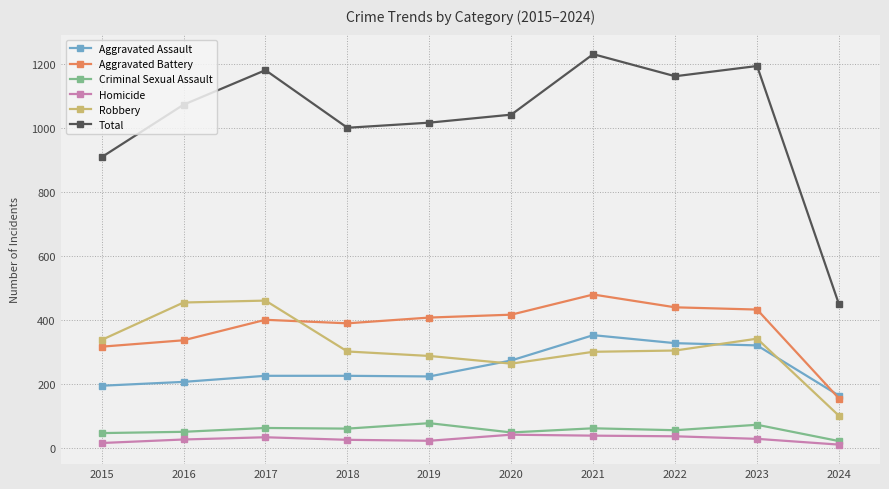

True or false: Homicide and Aggravated Battery intersect in this chart.

False